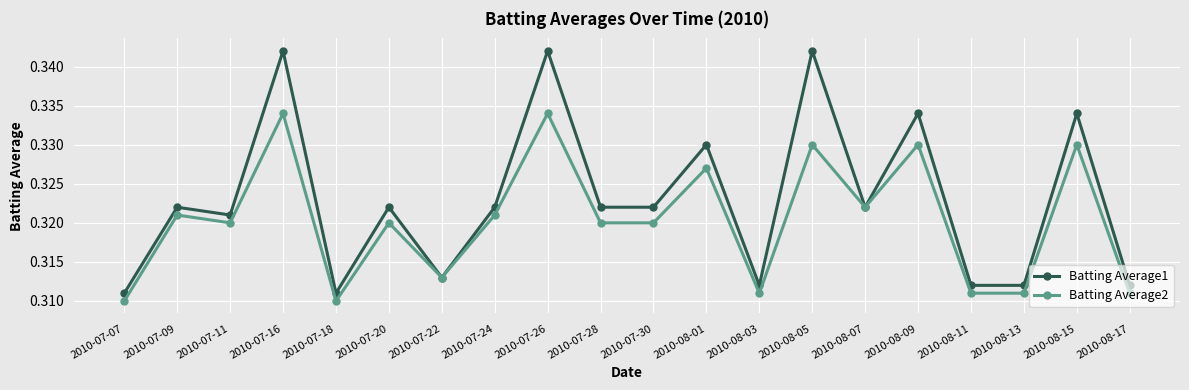

True or false: Batting Average1 has a value of 0.2 at 2010-07-26.

False